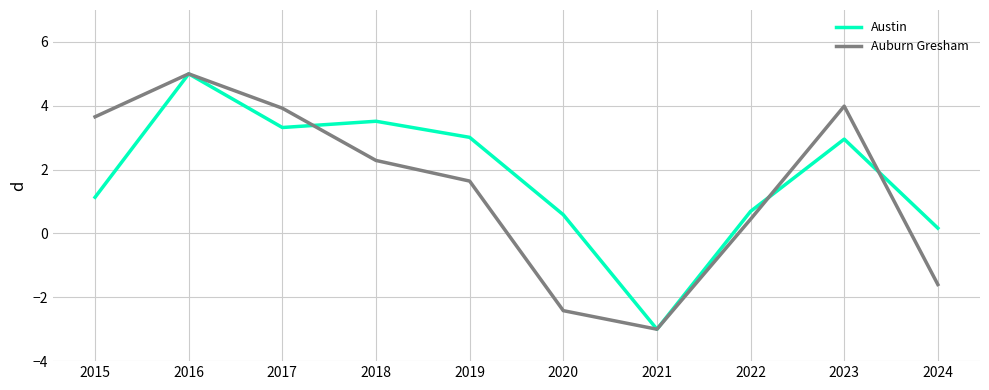

True or false: Austin has a value of 0.2 at 2024.

True